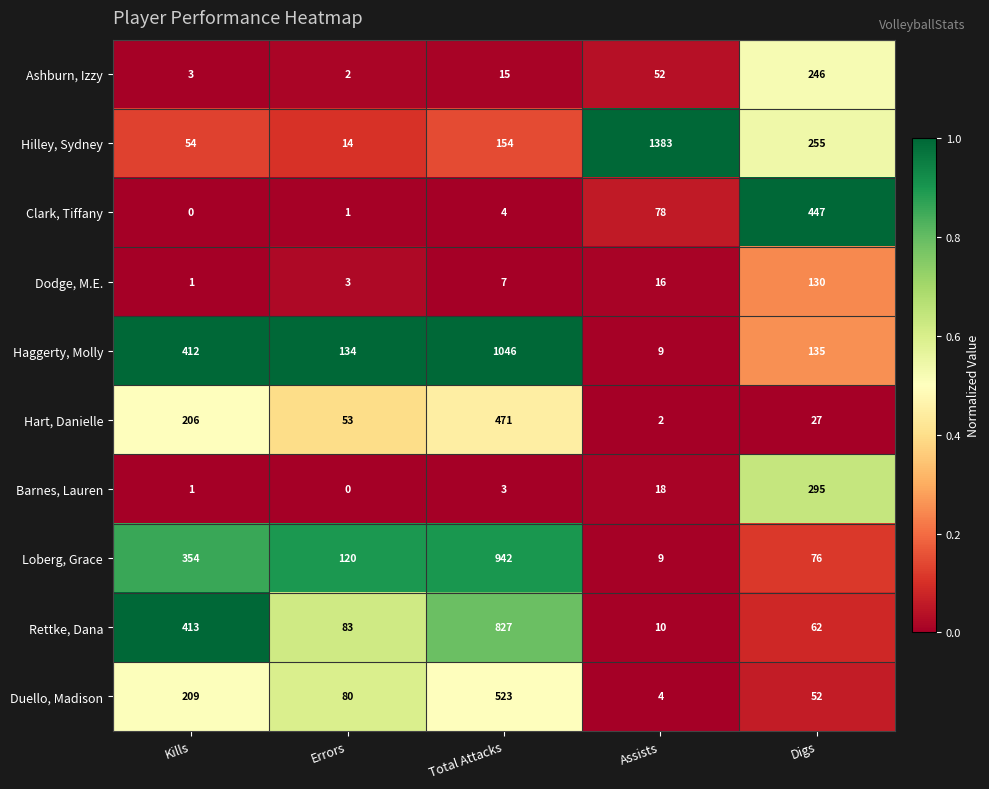

Read the Rettke, Dana value at Assists, to the nearest 10.

10